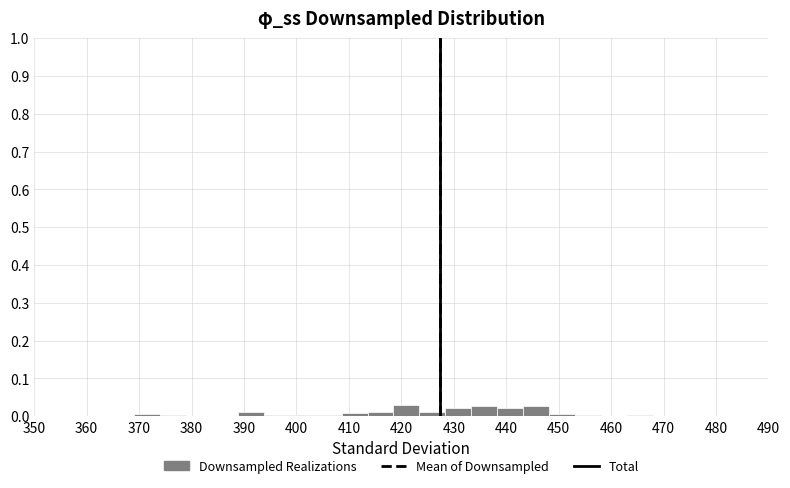

Reading left to right, list every bar in this chart as the range it spans on the x-axis followed by its height. Neither the bar edges nor the heights are printed on the chart, so give them approximately, as read against the axes.

369 to 374: under 0.01
374 to 379: under 0.01
379 to 384: 0
384 to 389: 0
389 to 394: 0.01
394 to 399: under 0.01
399 to 404: under 0.01
404 to 409: under 0.01
409 to 414: under 0.01
414 to 419: 0.01
419 to 423: 0.03
423 to 428: 0.01
428 to 433: 0.02
433 to 438: 0.03
438 to 443: 0.02
443 to 448: 0.03
448 to 453: under 0.01
453 to 458: under 0.01
458 to 463: 0
463 to 468: under 0.01